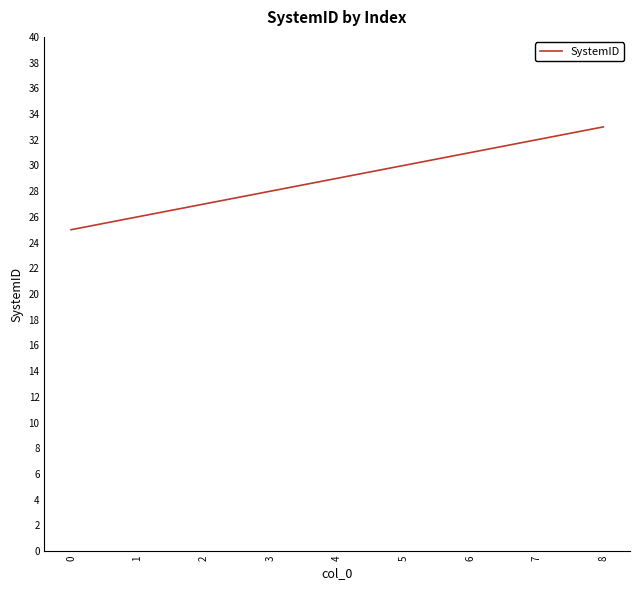

What is the greatest value displayed?

33